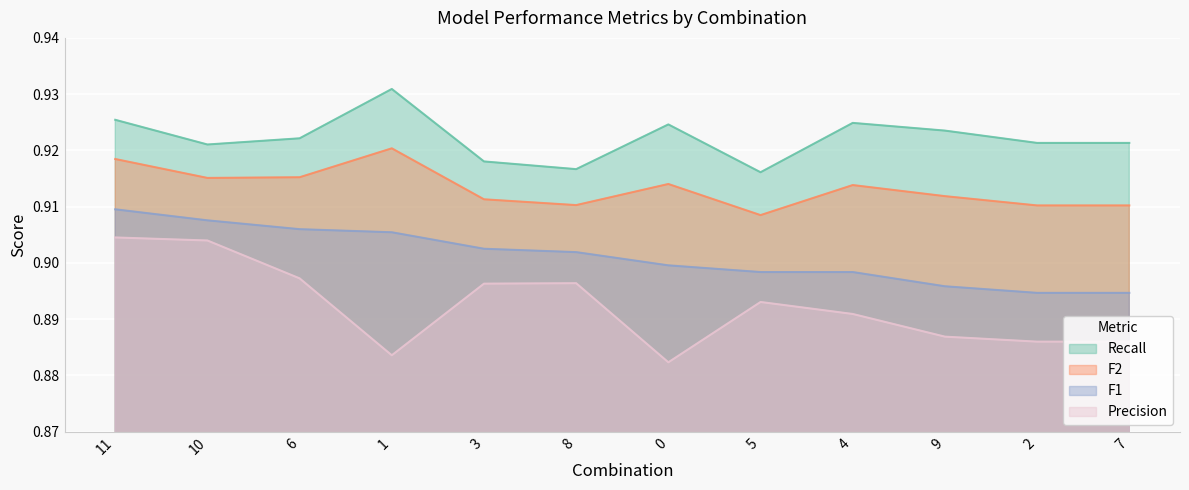

Reading right to left, transcribe all the data shown in this chart.

F2: 0.9	0.9	0.9	0.9	0.9	0.9	0.9	0.9	0.9	0.9	0.9	0.9
Recall: 0.9	0.9	0.9	0.9	0.9	0.9	0.9	0.9	0.9	0.9	0.9	0.9
Precision: 0.9	0.9	0.9	0.9	0.9	0.9	0.9	0.9	0.9	0.9	0.9	0.9
F1: 0.9	0.9	0.9	0.9	0.9	0.9	0.9	0.9	0.9	0.9	0.9	0.9